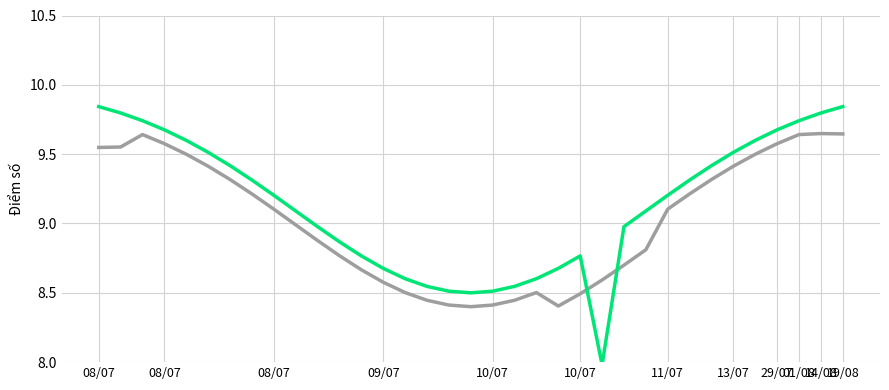

What is the minimum value shown in the chart?

8.0